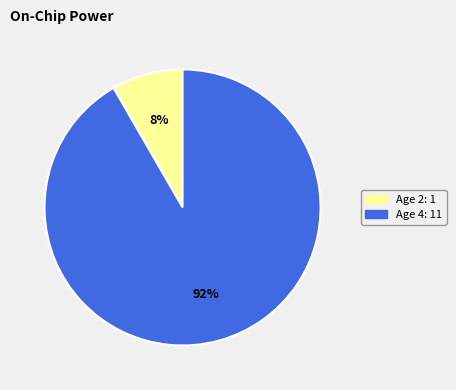

Is there a majority slice in this chart?

Yes